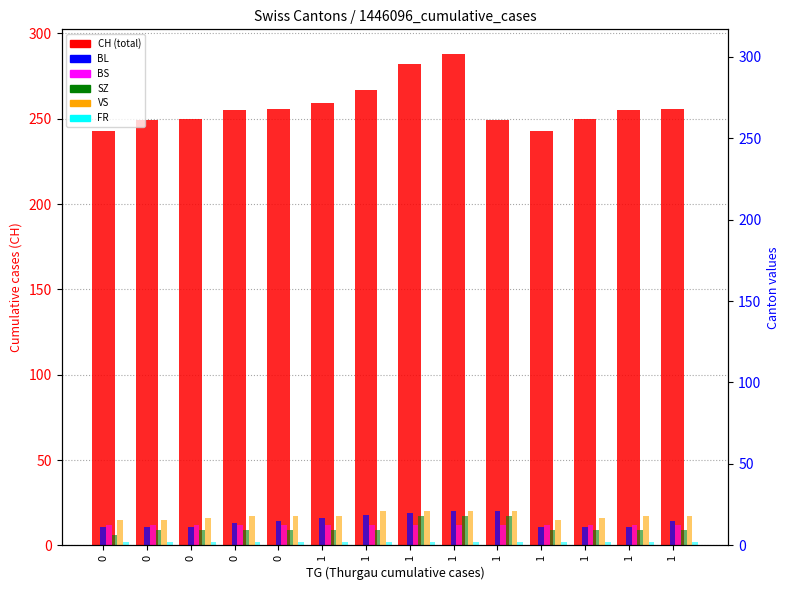

What is the maximum value shown in the chart?

288